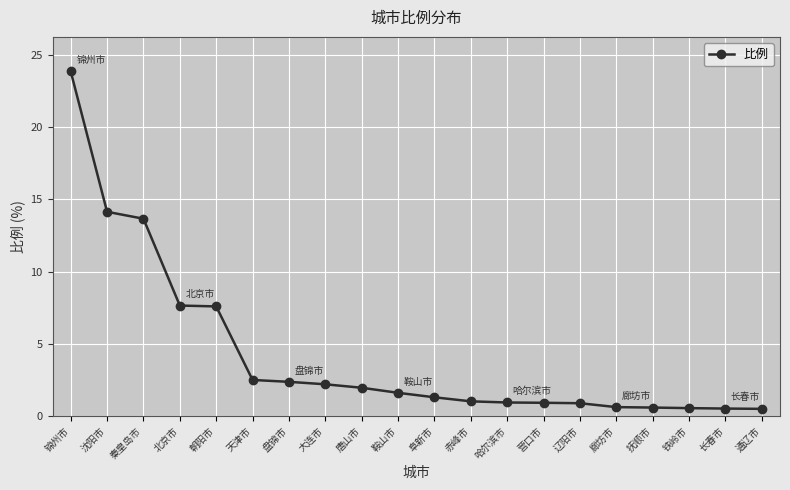

What is the greatest value displayed?

23.9